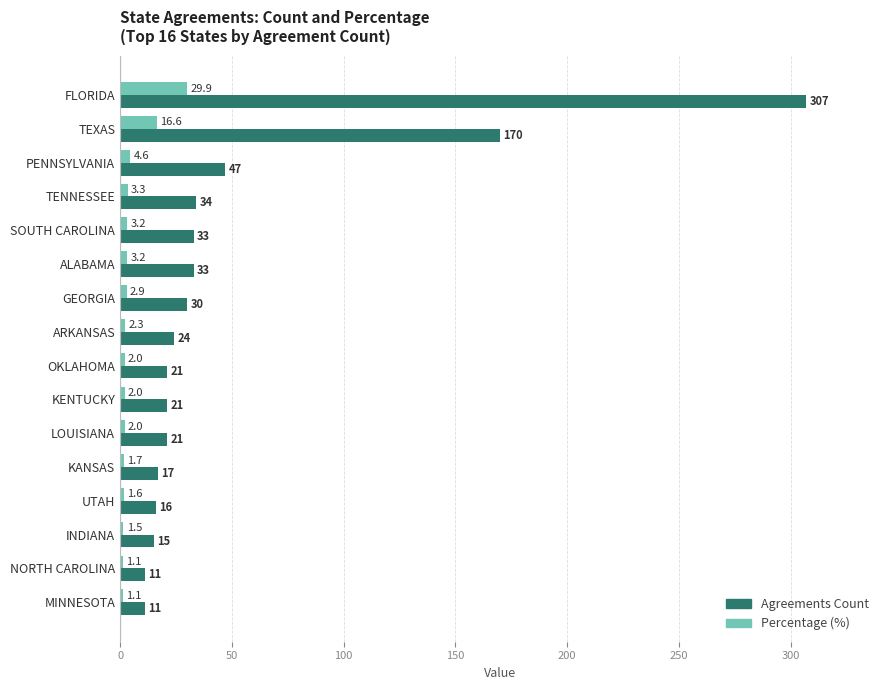

What are all the series names shown in the legend?

Agreements Count, Percentage (%)